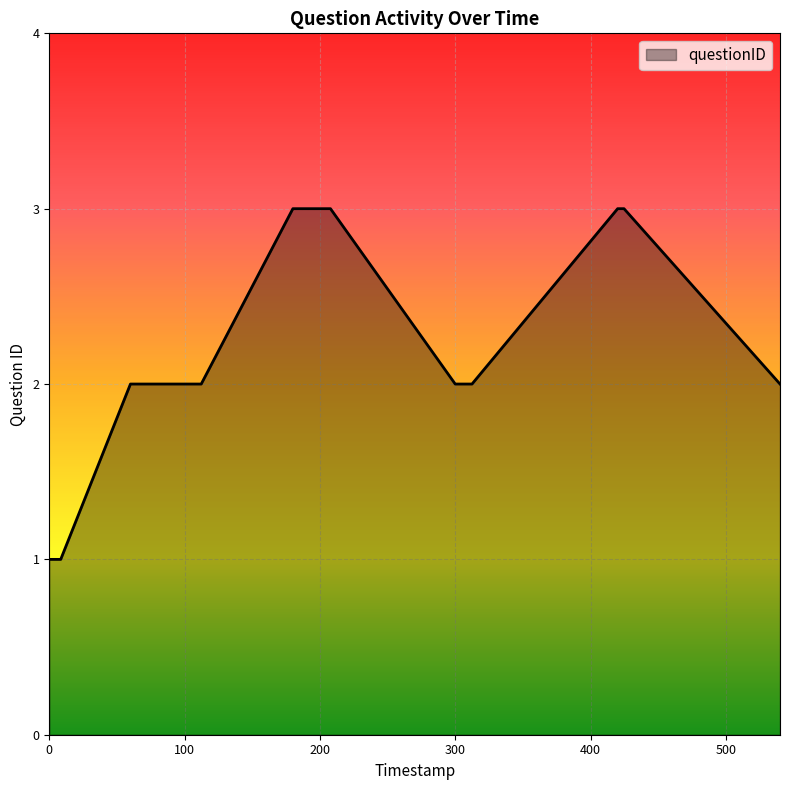

What is the maximum value shown in the chart?

3